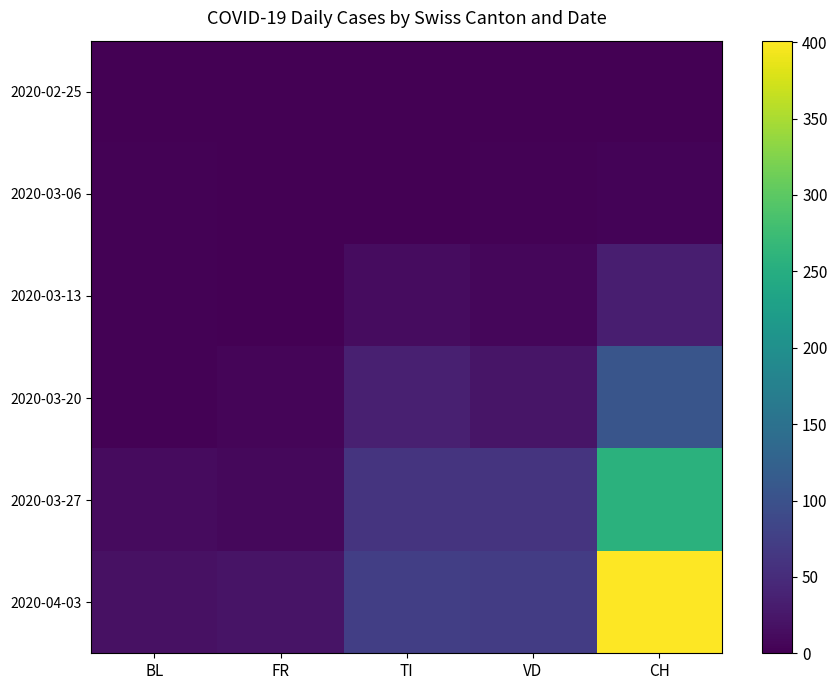

Which series has the largest total across all categories?

2020-04-03